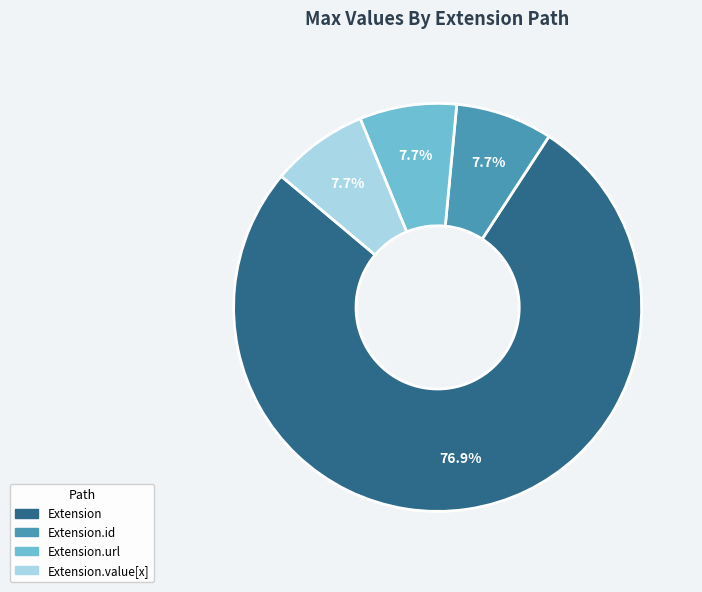

What is the majority slice?

Extension